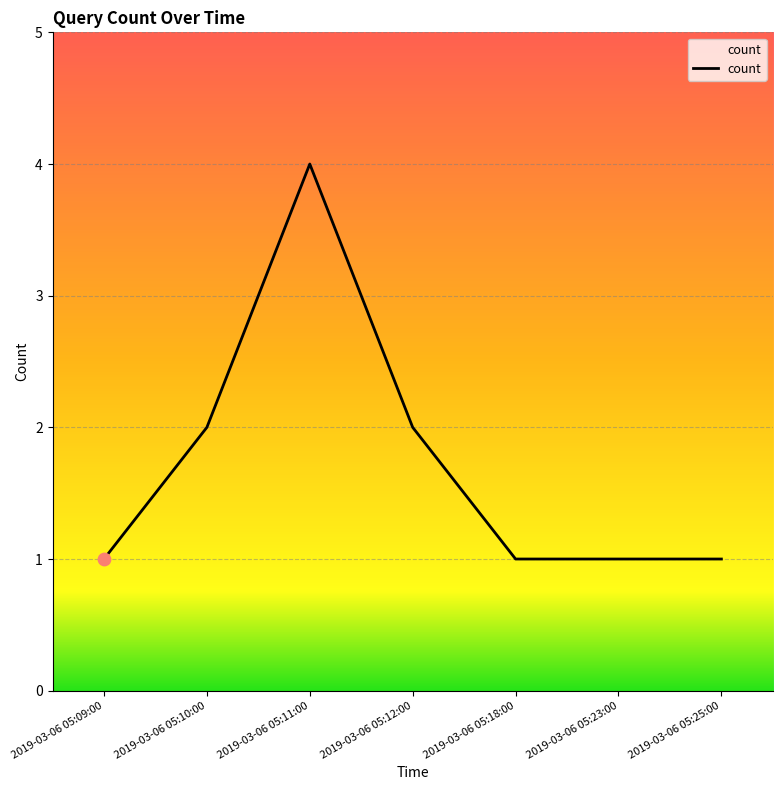

Which has a higher value, 2019-03-06 05:09:00 or 2019-03-06 05:10:00?

2019-03-06 05:10:00